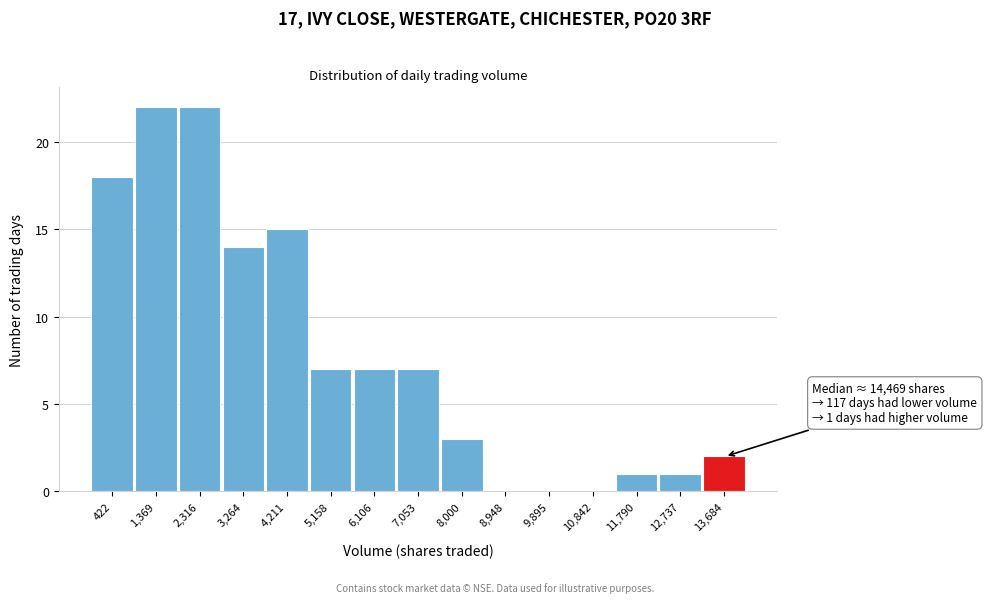

Reading left to right, what are all the values shown in this chart?

422=18	1,369=22	2,316=22	3,264=14	4,211=15	5,158=7	6,106=7	7,053=7	8,000=3	8,948=0	9,895=0	10,842=0	11,790=1	12,737=1	13,684=2